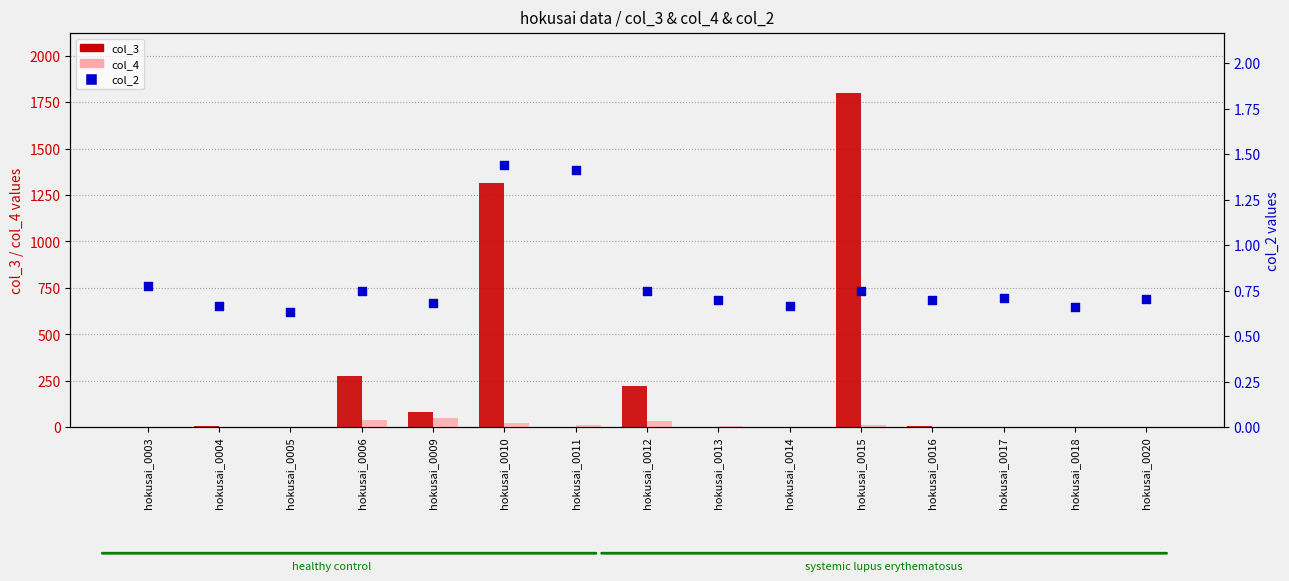

Which series has the largest Y range (max minus min)?

col_3